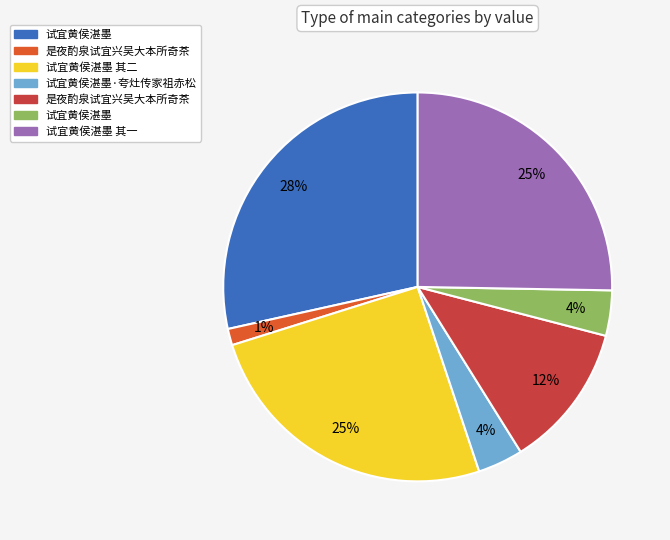

Is there a majority slice in this chart?

No